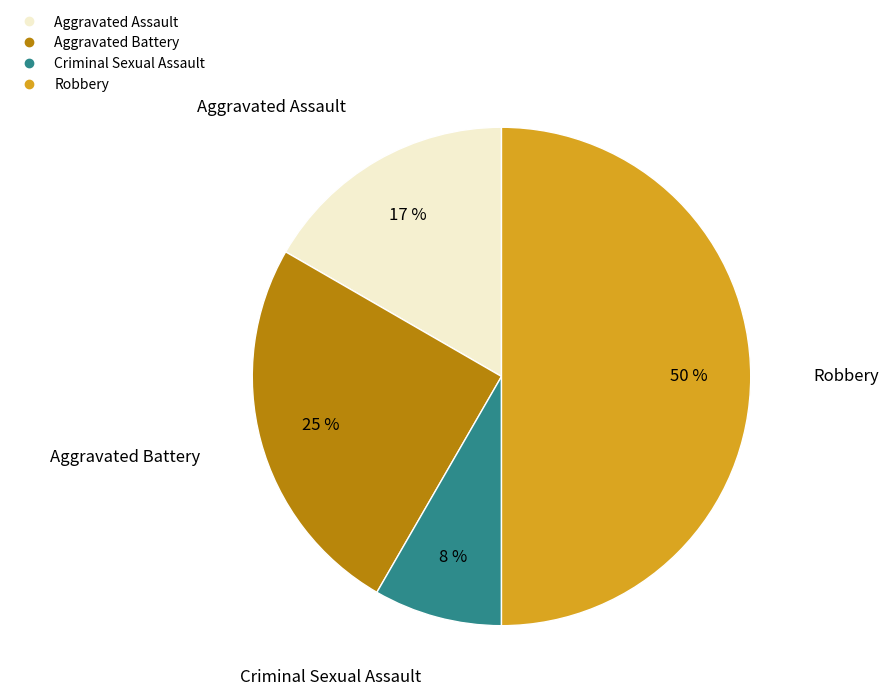

What percentage is the Aggravated Battery slice, to the nearest percent?

25%